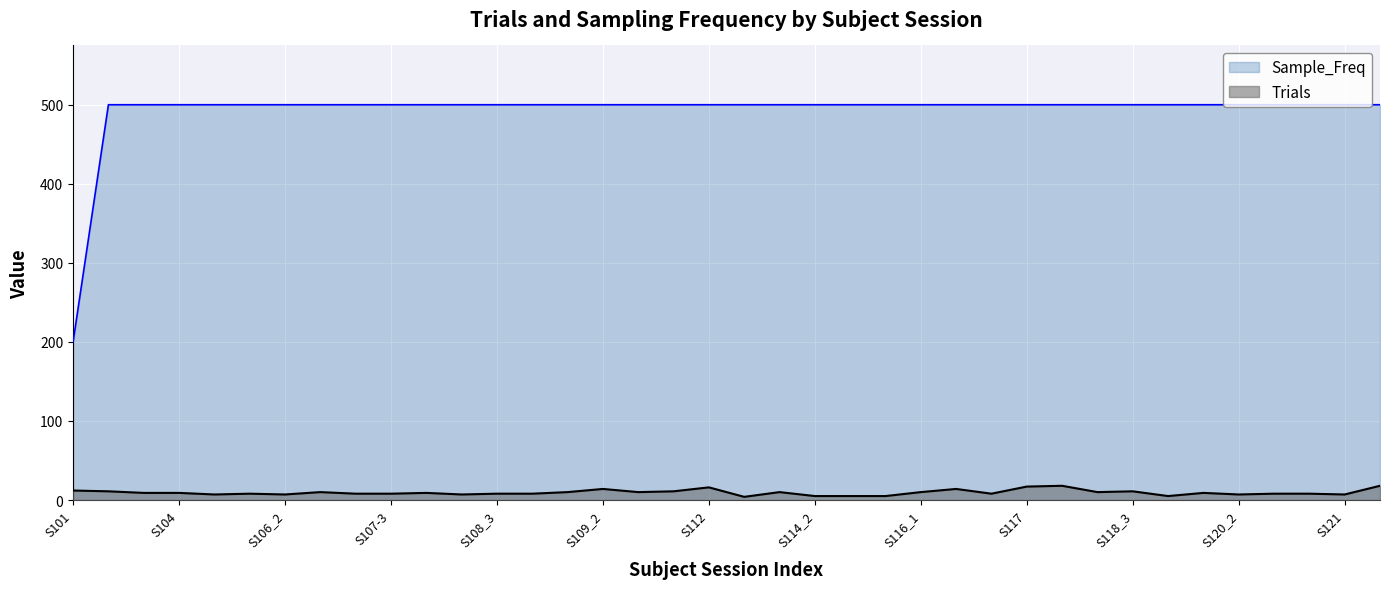

What is the total value across all series at S114_2?

505